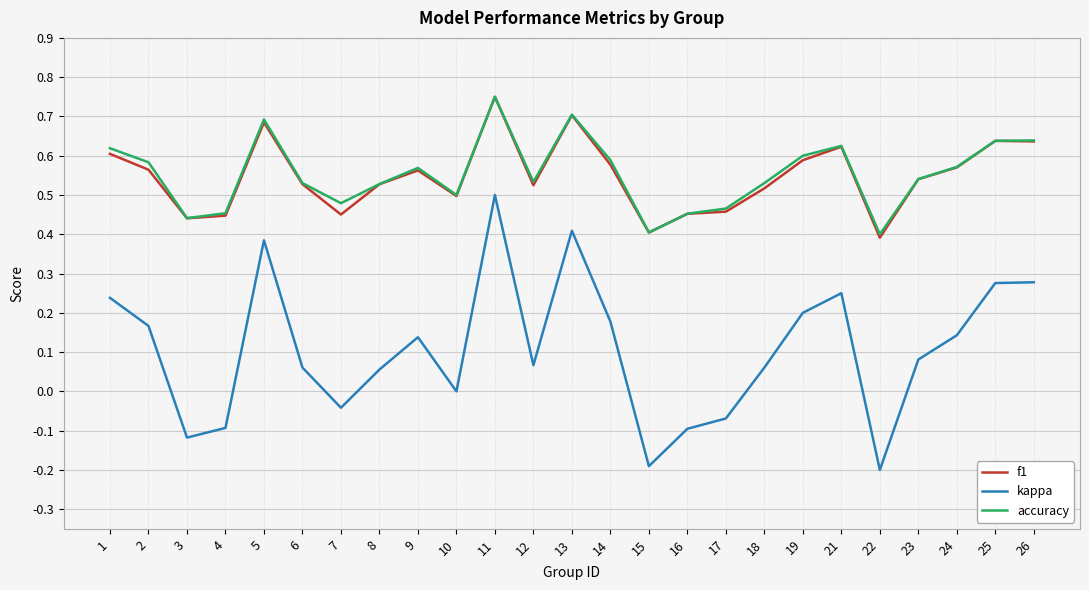

Which category has the highest value across all series?

11